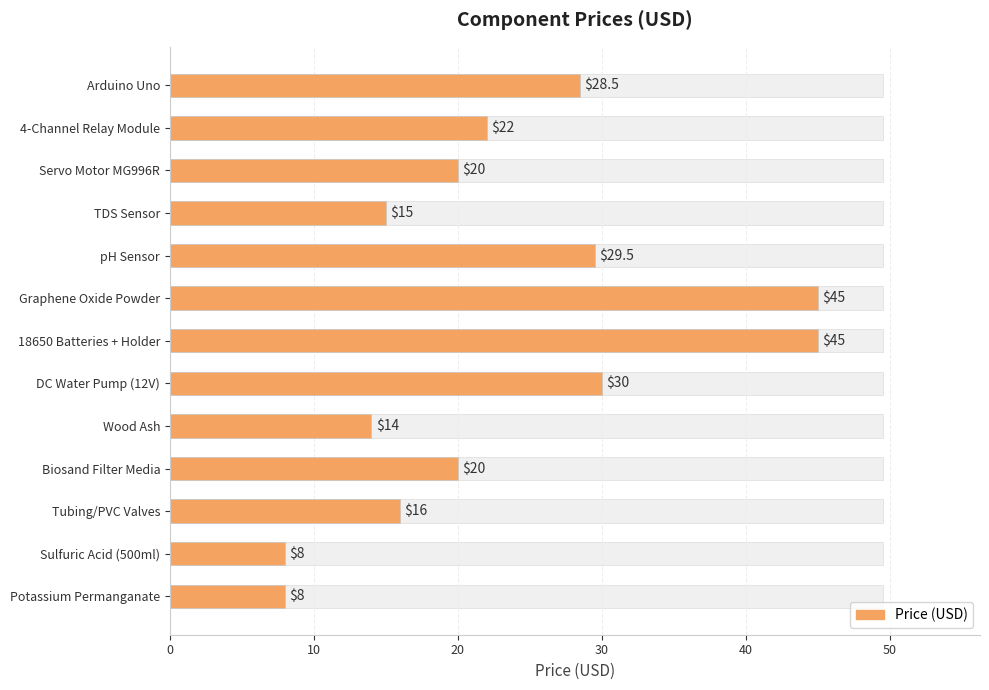

True or false: the data shows 8.0 at Sulfuric Acid (500ml).

True